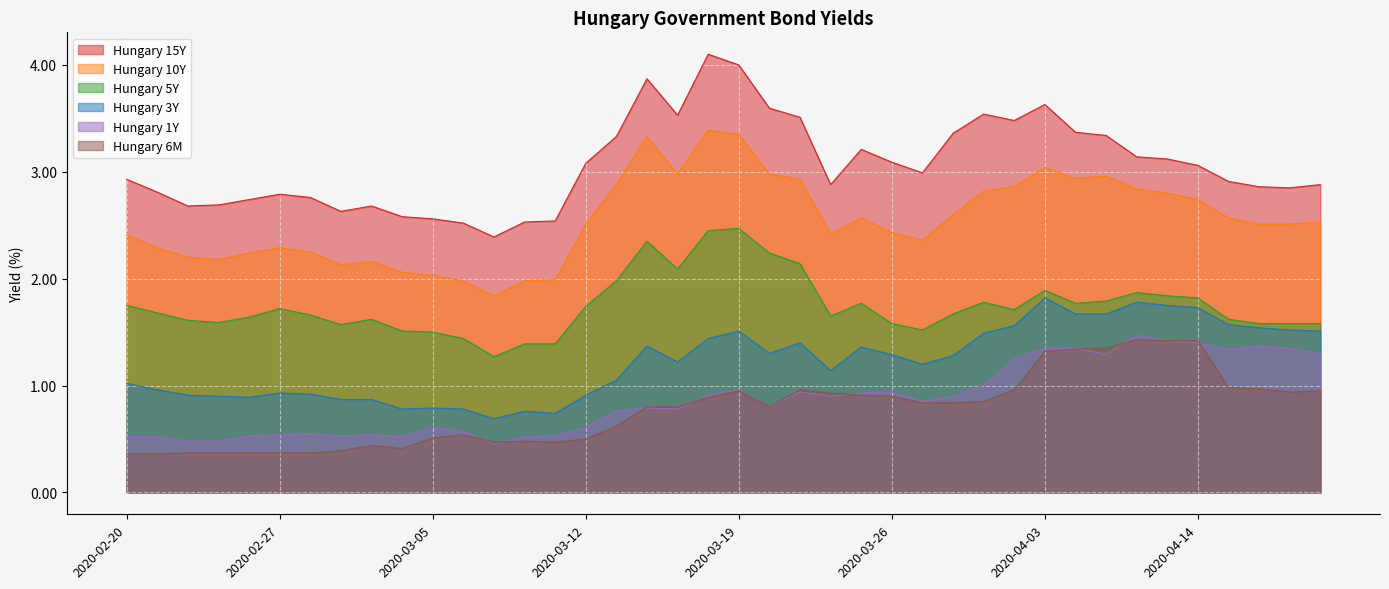

True or false: Hungary 10Y and Hungary 5Y cross at least once.

False